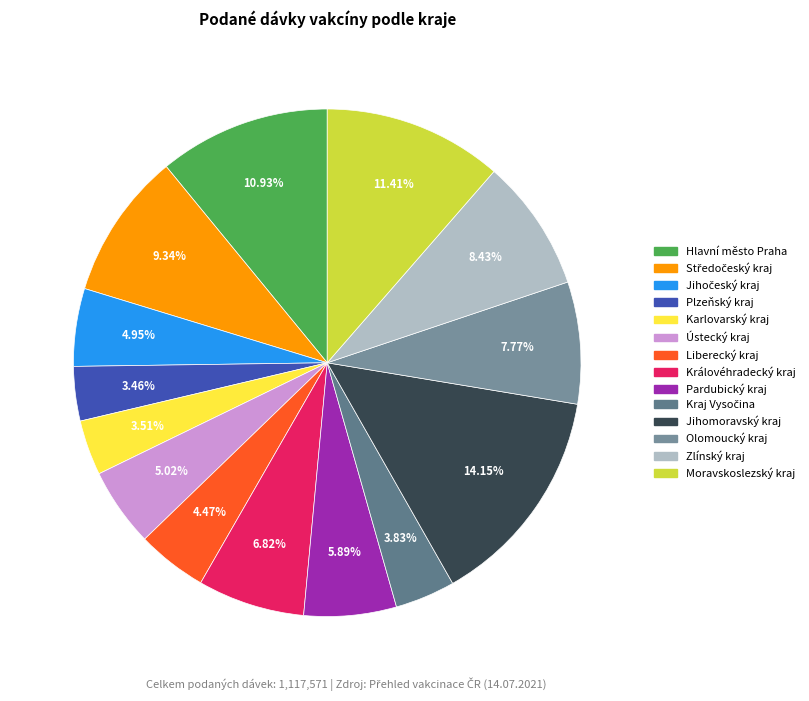

Which category has the biggest portion of the pie?

Jihomoravský kraj